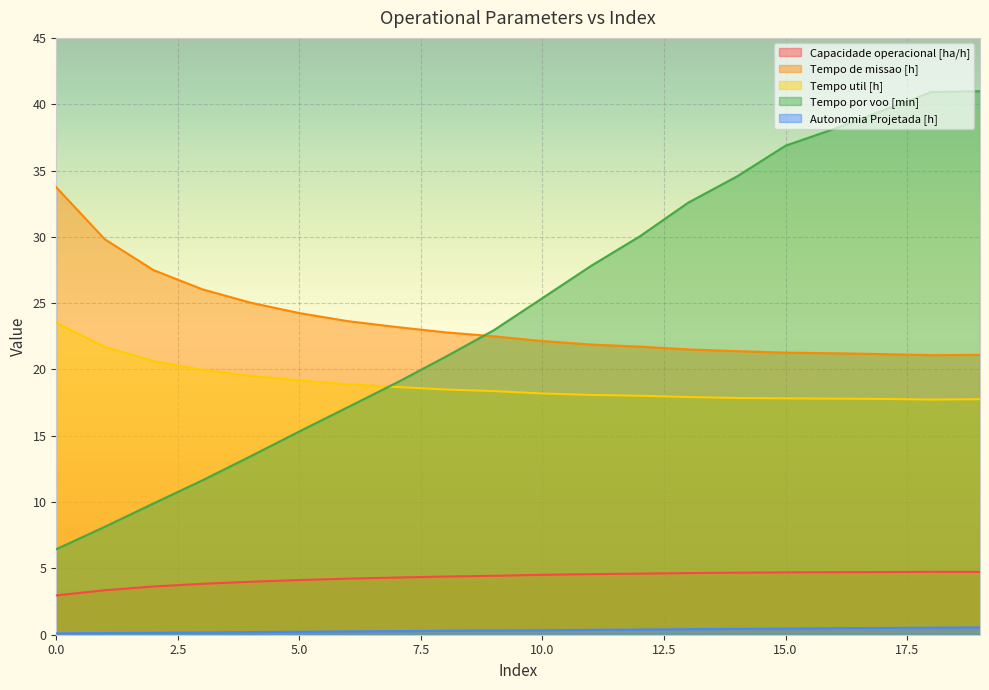

At which category is the sum across all series the highest?

19